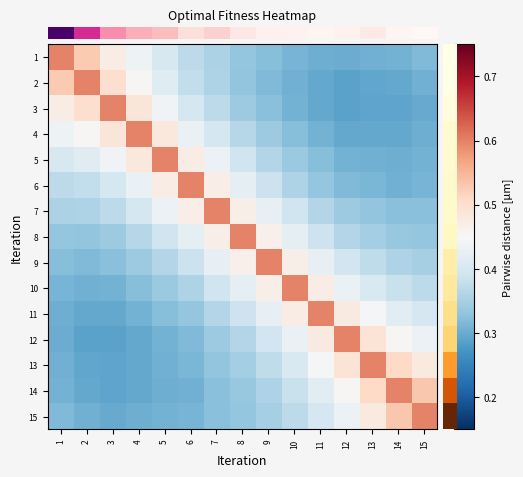

Which has a higher value, 6 or 9?

6